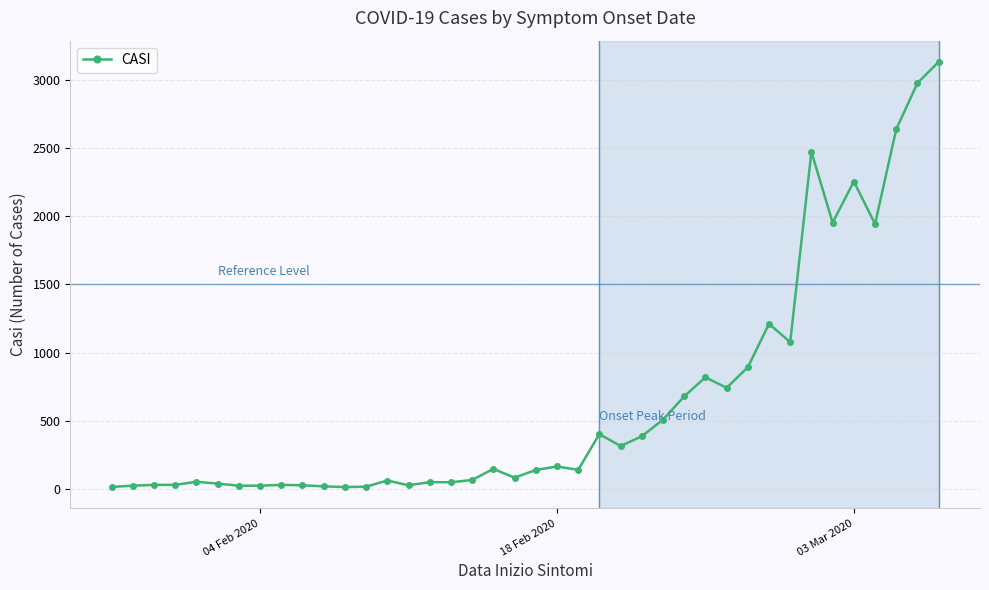

What is the sum of all values?

25676